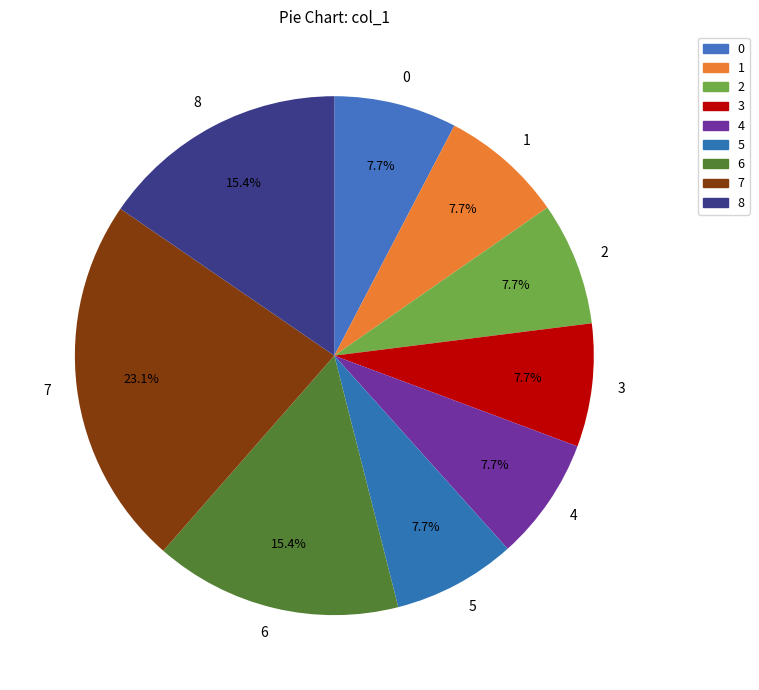

Which slice is the largest?

7